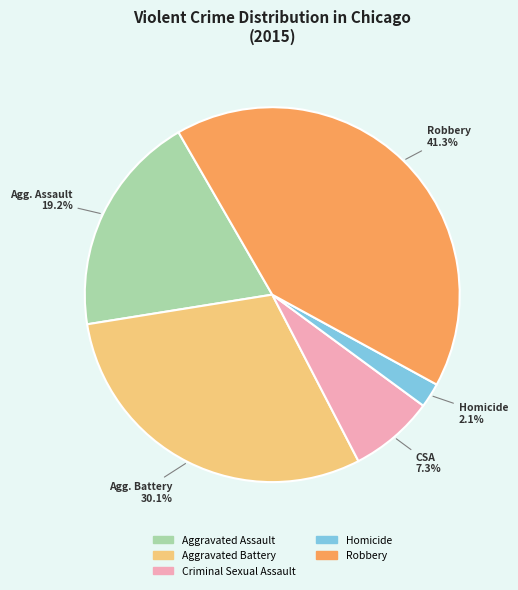

To the nearest percent, what is the difference between the largest and smallest slice percentages?

39%